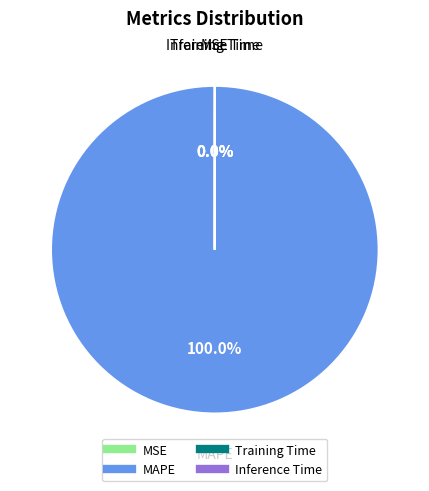

Is MAPE the majority of the pie?

Yes